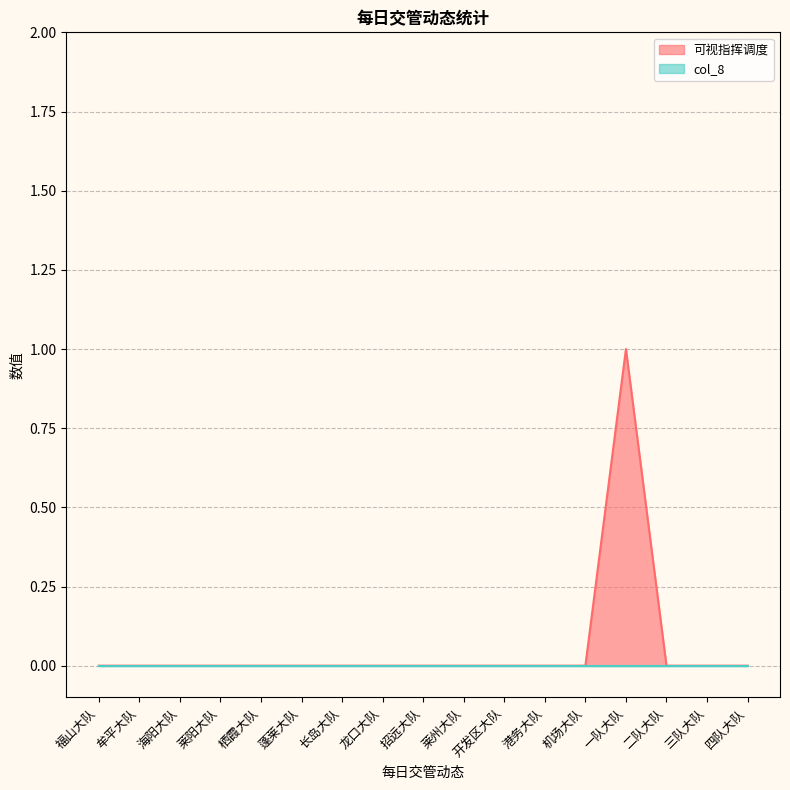

Is it true that the value at 福山大队 is 0?

True